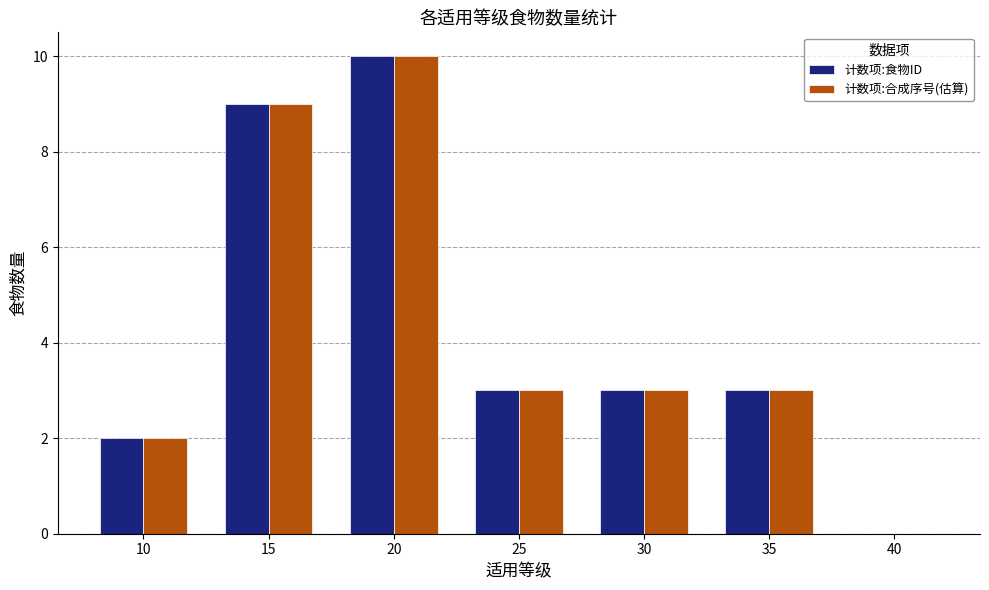

Count the number of categories in the chart.

7